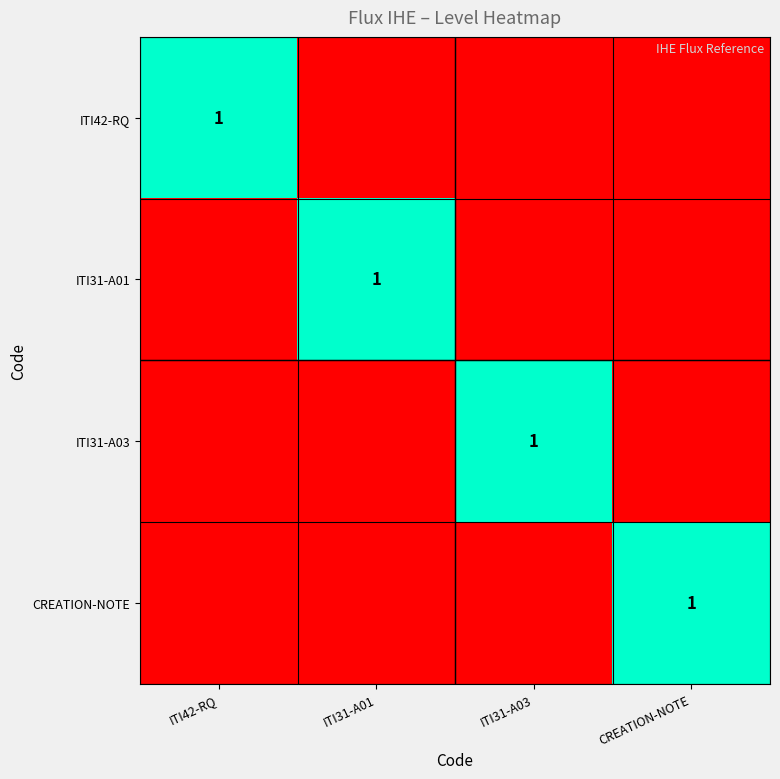

At how many categories does at least one series exceed 0?

4